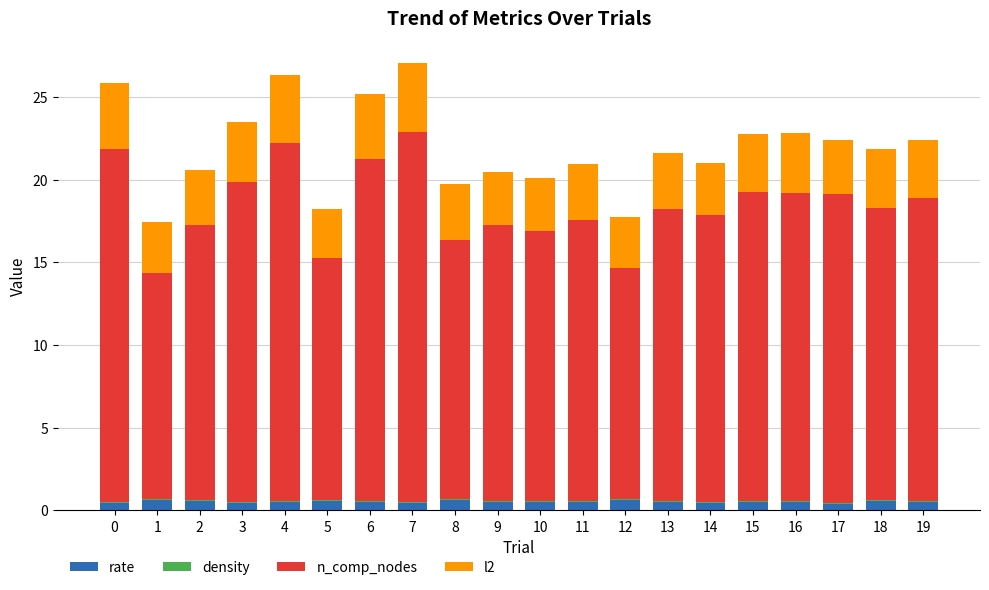

What is the highest value of the rate series?

0.6